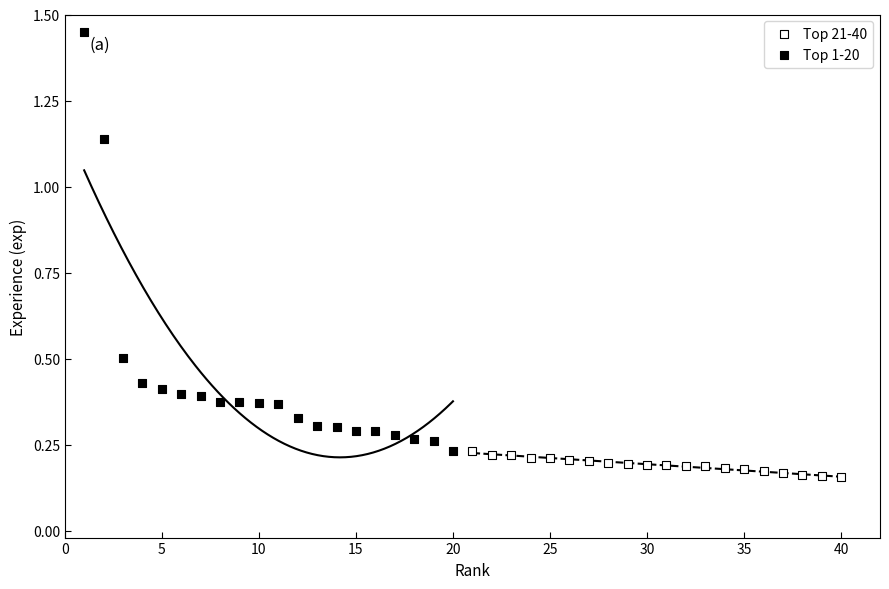

What are all the series names shown in the legend?

Top 21-40, Top 1-20